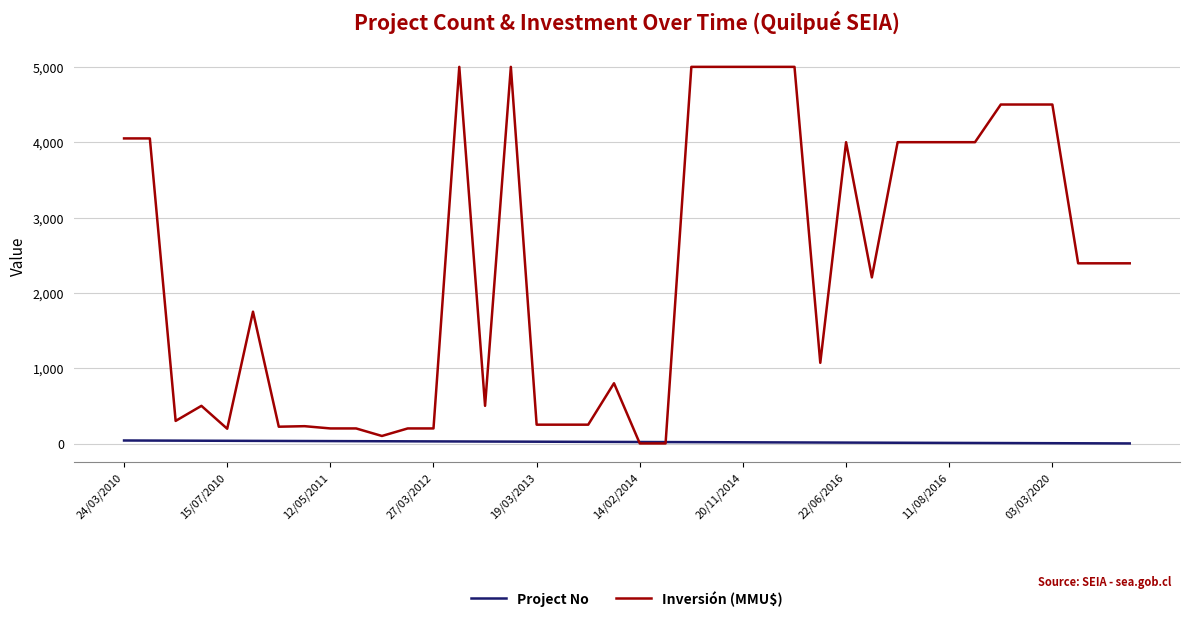

Count the number of data series in this chart.

2